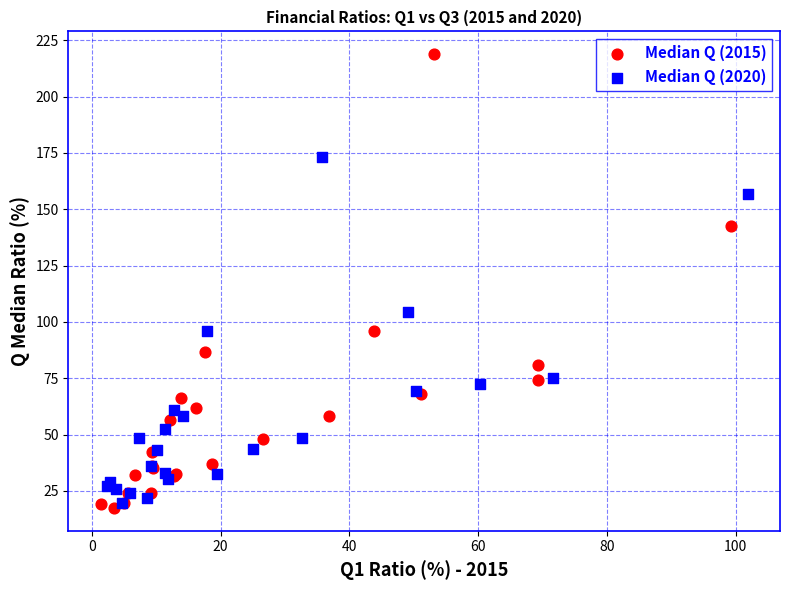

Which series contains the highest Y value?

Median Q (2015)